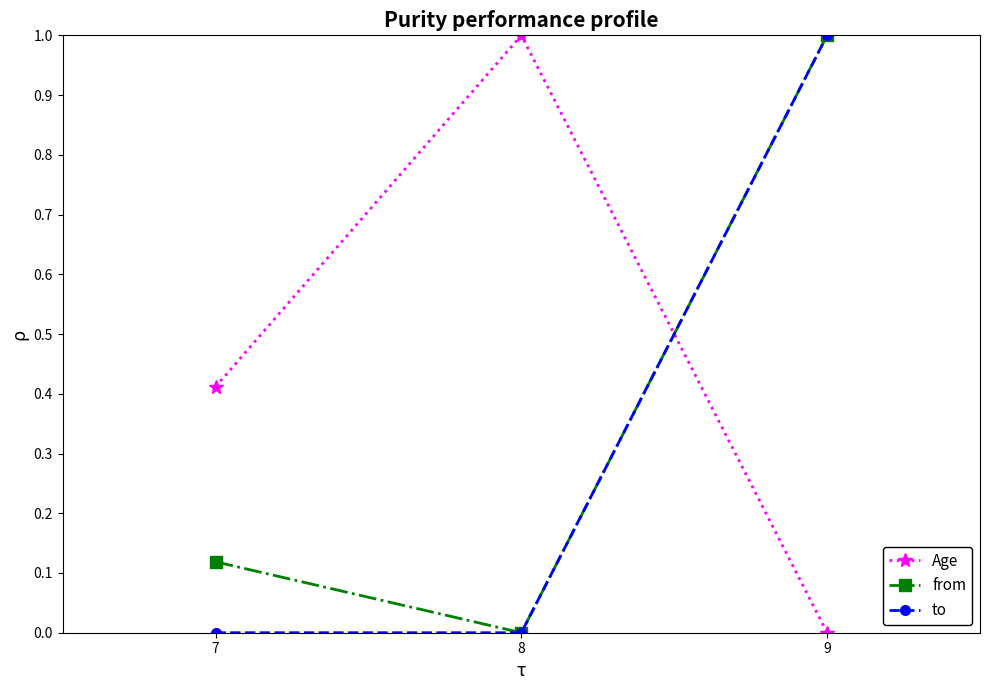

What is the value of the Age point at the 2nd from the left?

1.0